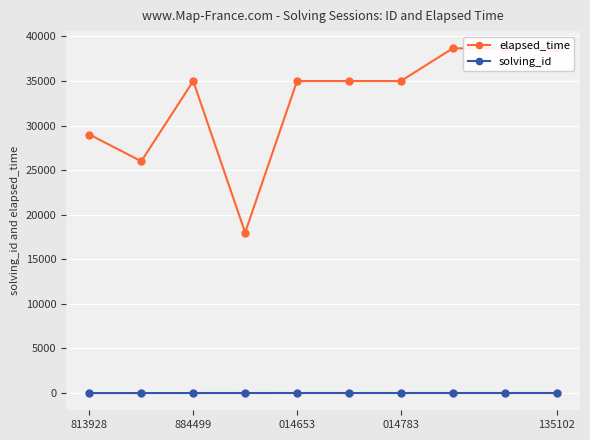

How many data points in solving_id are less than 5?

4